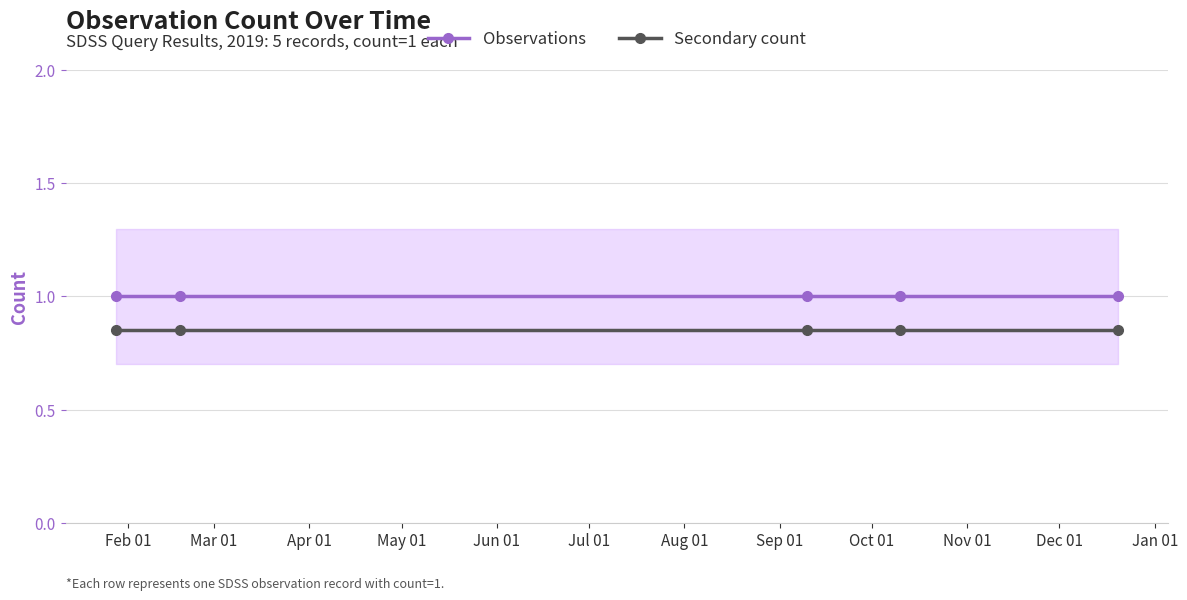

How many lines are shown in the chart?

2